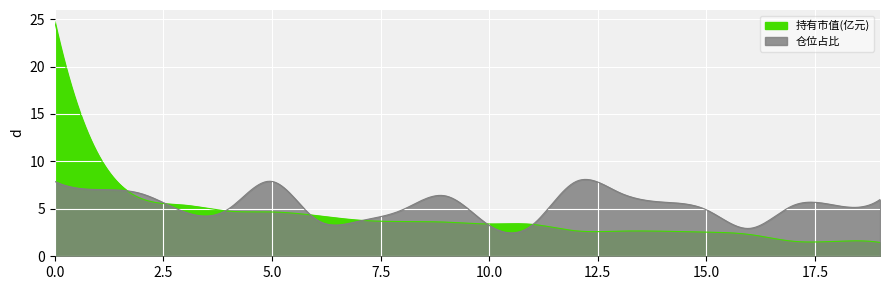

In 仓位占比, how many points are higher than both neighbors (excluding endpoints)?

3